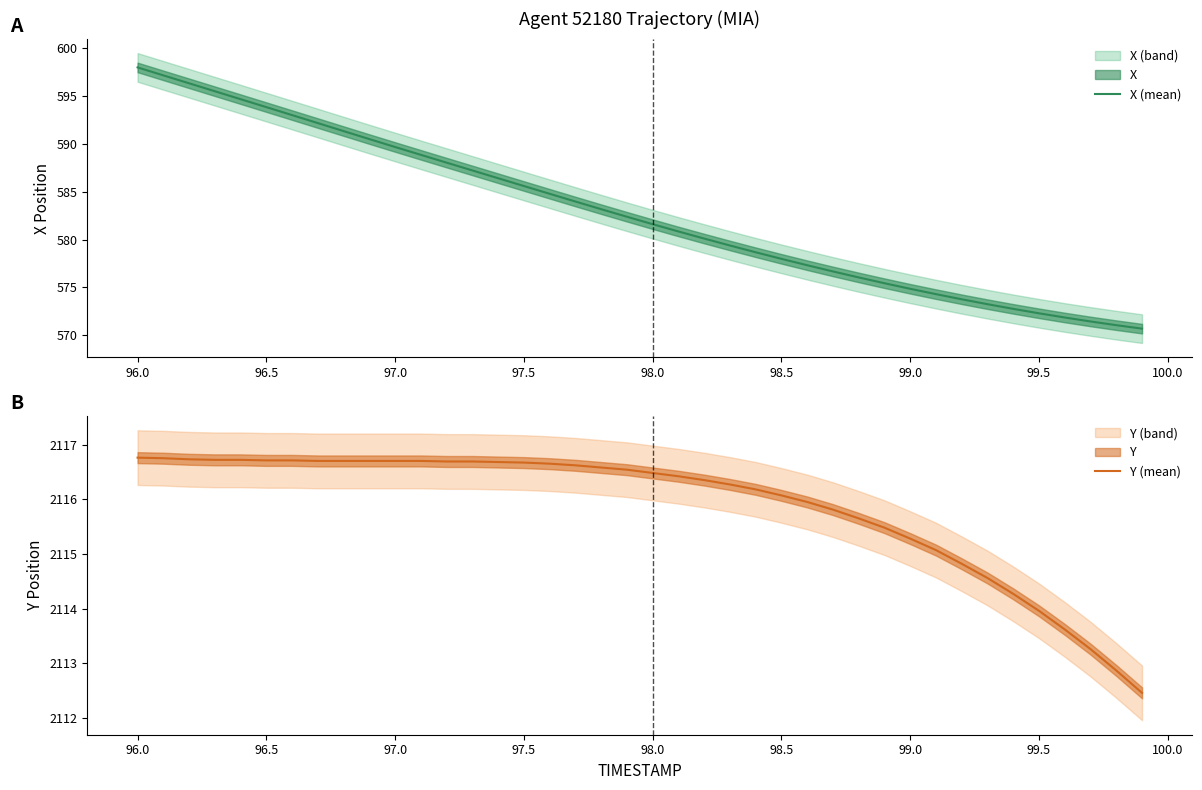

Does the chart display data point markers on the line(s)?

No